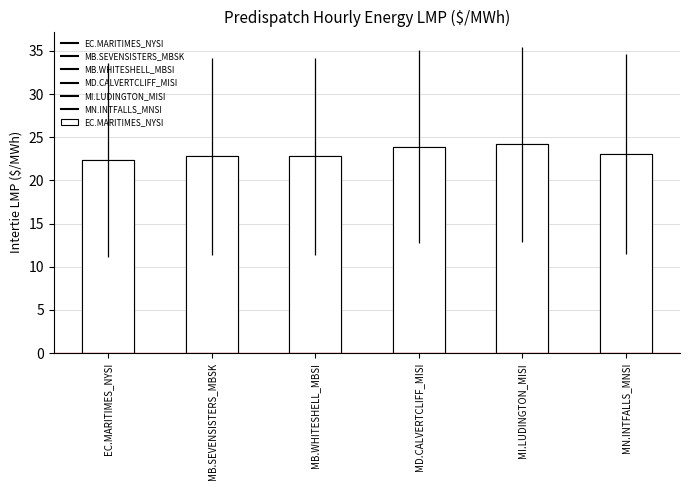

What are all the series names shown in the legend?

EC.MARITIMES_NYSI, MB.SEVENSISTERS_MBSK, MB.WHITESHELL_MBSI, MD.CALVERTCLIFF_MISI, MI.LUDINGTON_MISI, MN.INTFALLS_MNSI